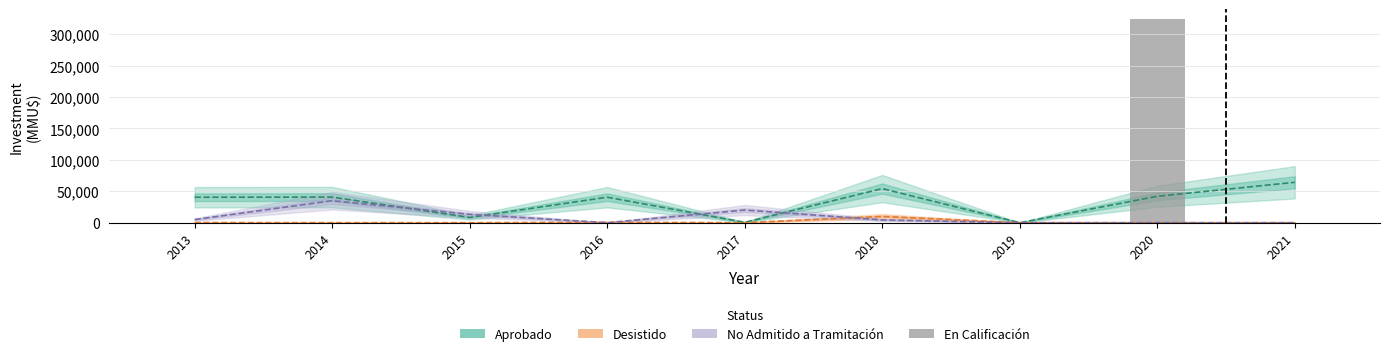

Is the value of En Calificación at 2020 greater than the value of No Admitido at 2017?

Yes